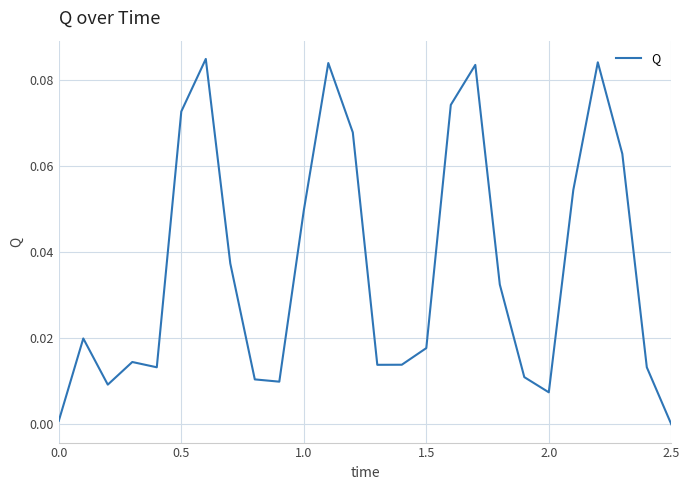

At which label is the value closest to 0?

2.5